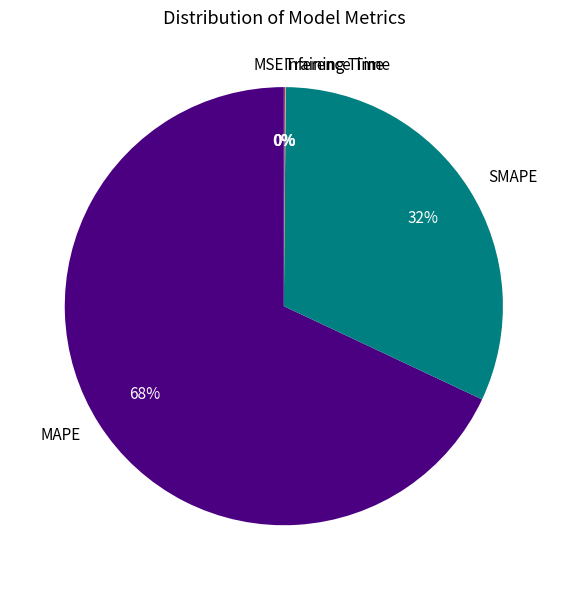

To the nearest percent, what percentage of the pie is SMAPE?

32%